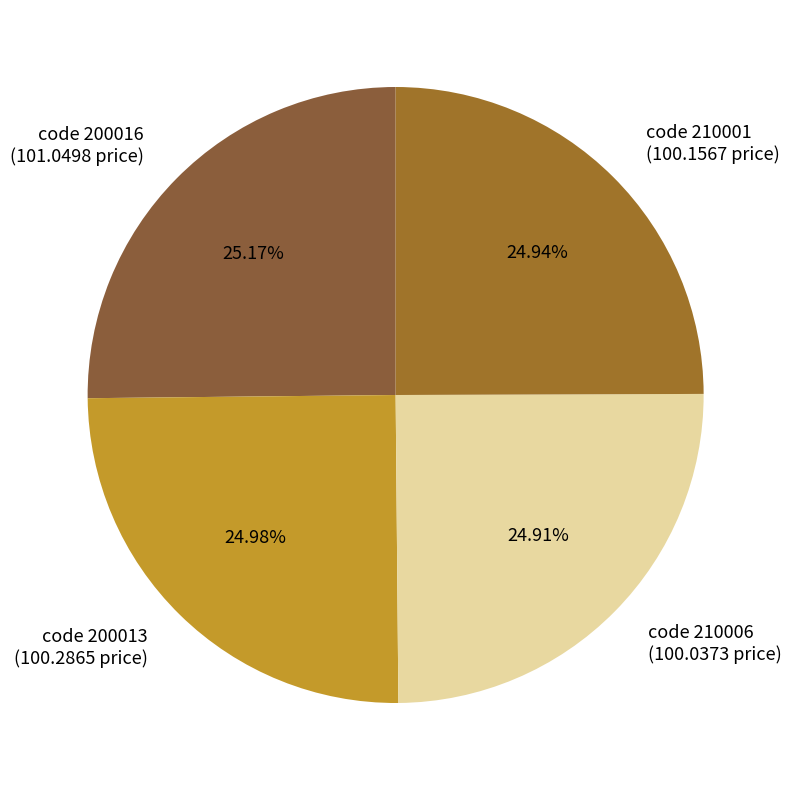

How many segments does this pie chart have?

4